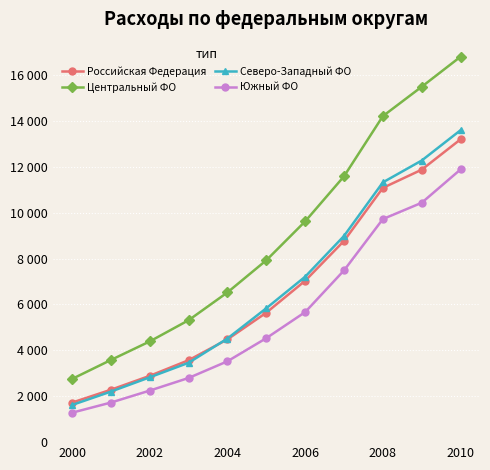

At which label does Северо-Западный ФО reach its minimum?

2000